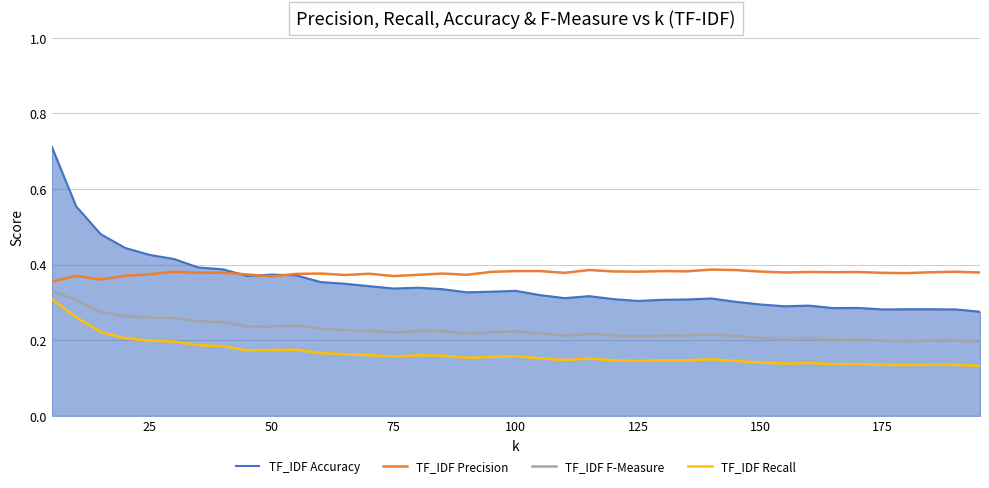

Which series has the widest spread of values?

TF_IDF Accuracy